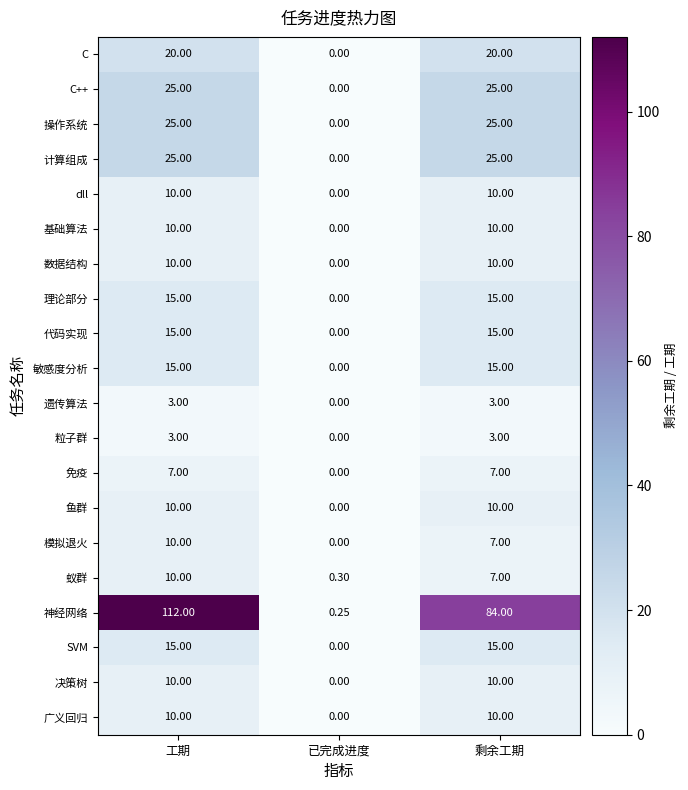

What is the spread (max minus min) of values at 工期?

109.0